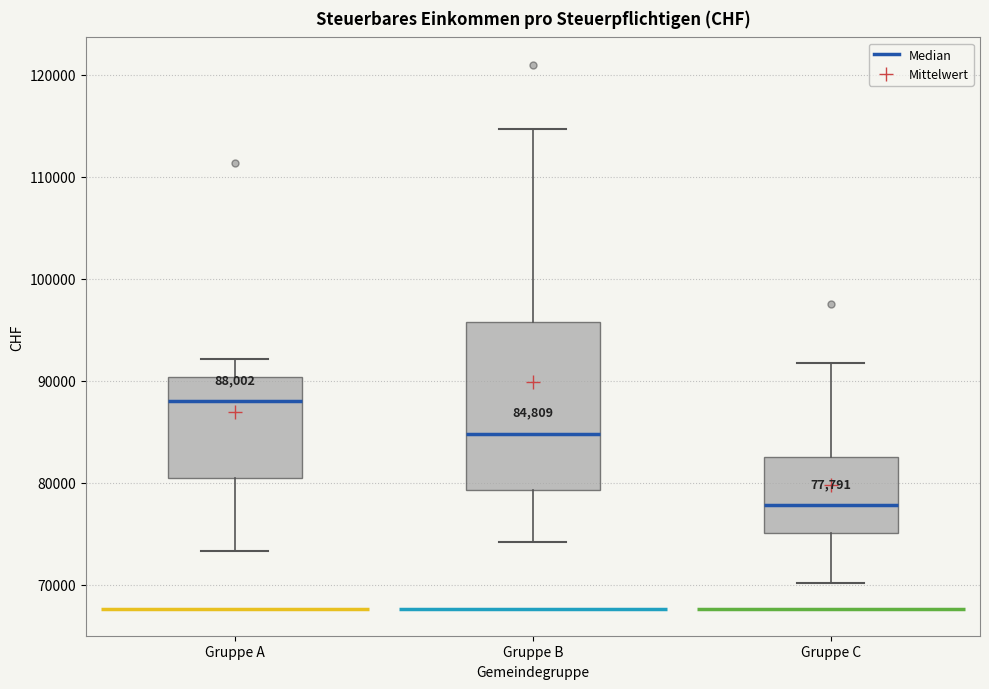

Which box has the highest median line?

Gruppe A